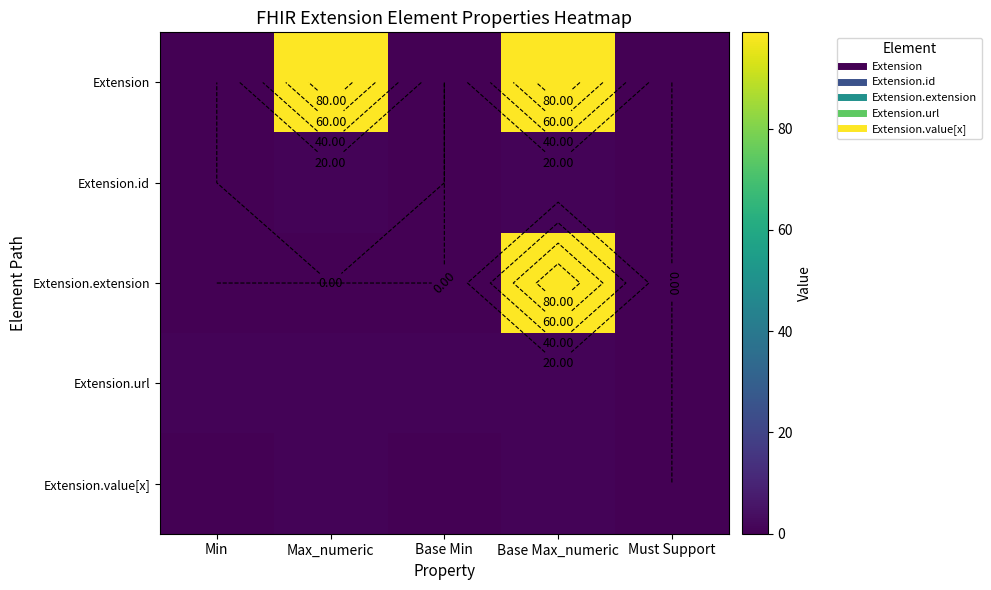

Which series has the largest total across all categories?

Extension